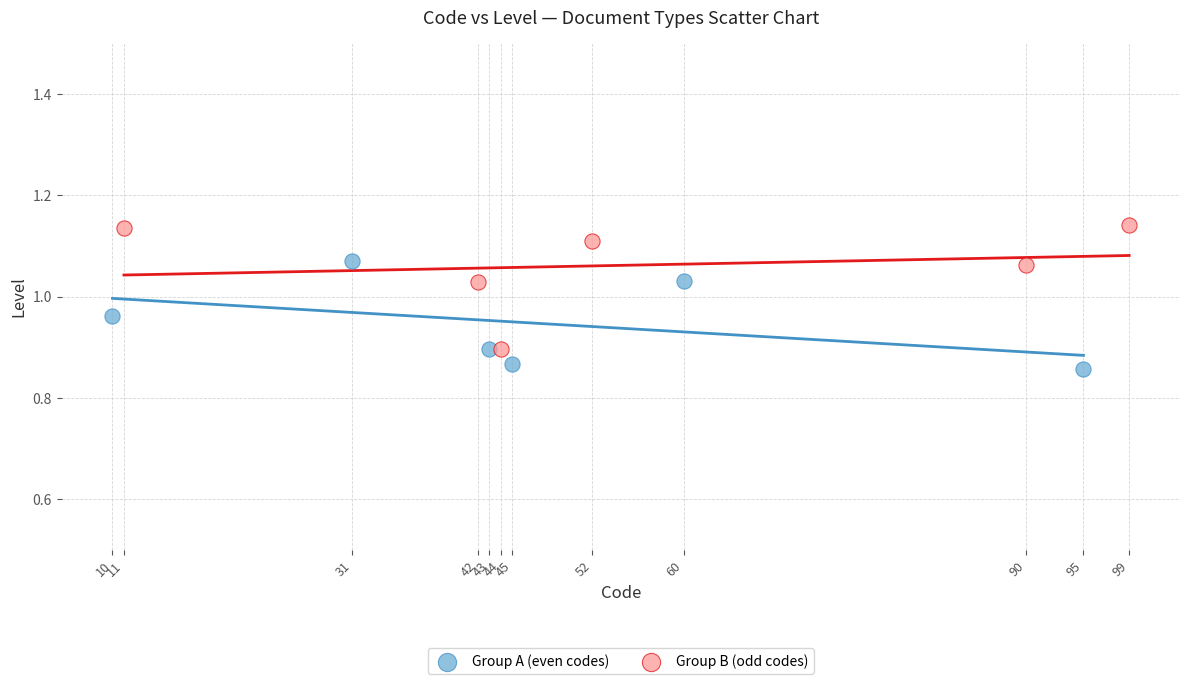

Which series reaches the minimum Y coordinate?

Group A (even codes)